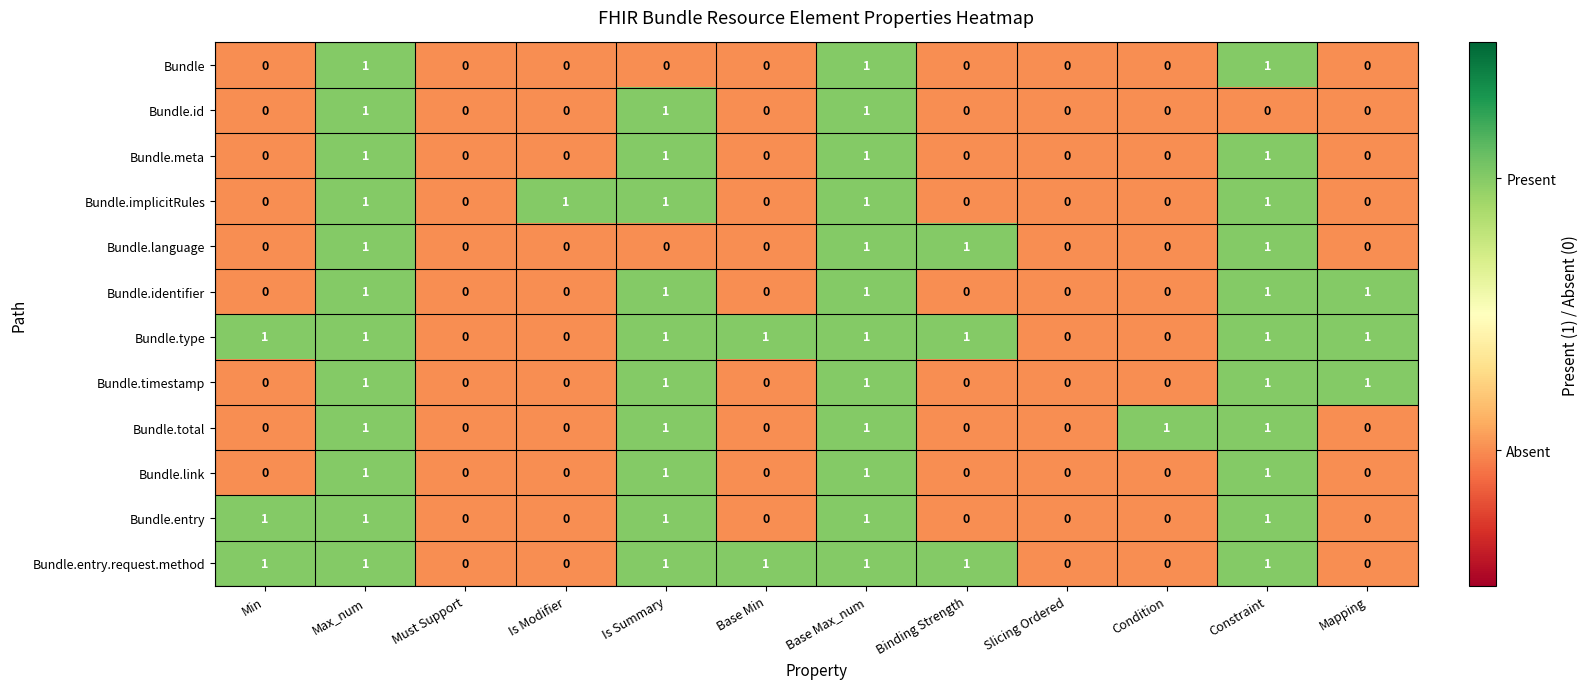

What is the sum of all Bundle.link values?

4